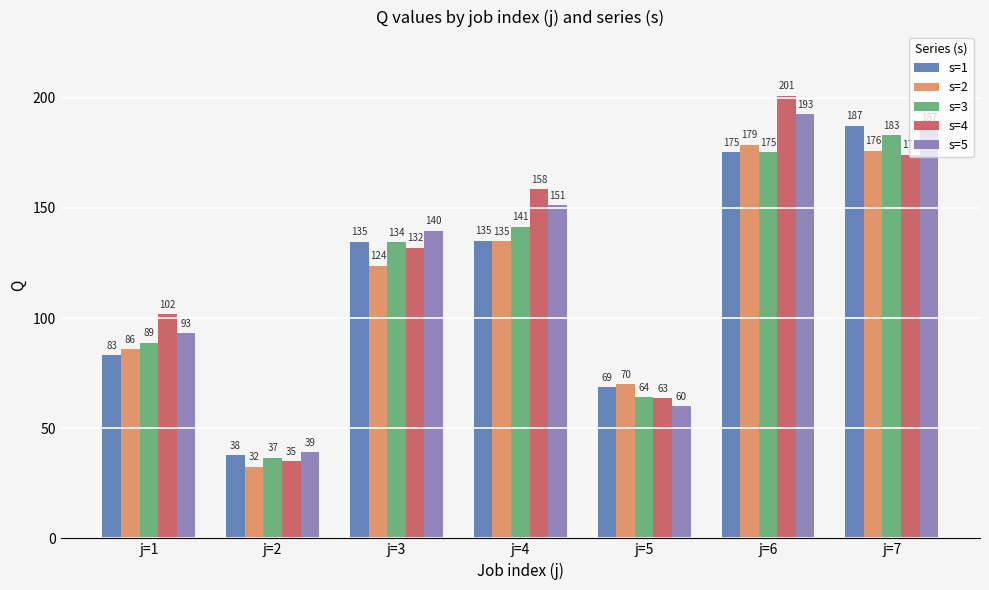

List the series in order of their peak value, lowest first.

s=2, s=3, s=1, s=5, s=4